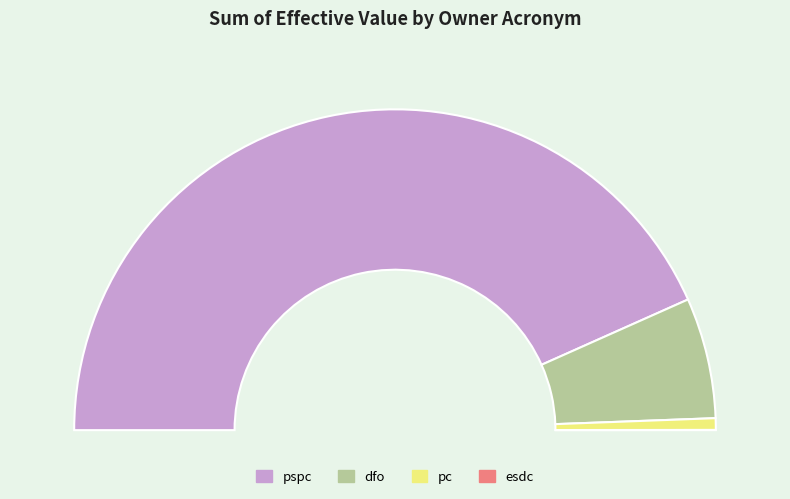

Combined, do esdc and pspc account for over 50%?

Yes